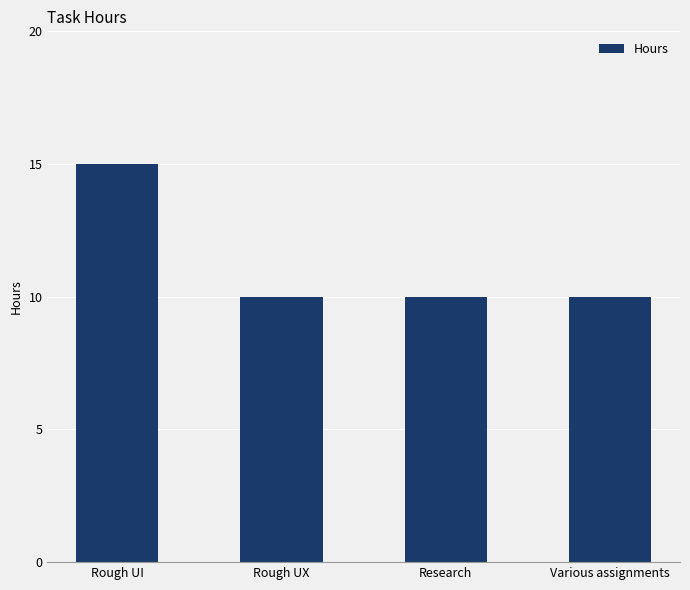

Reading right to left, transcribe all the data shown in this chart.

10	10	10	15